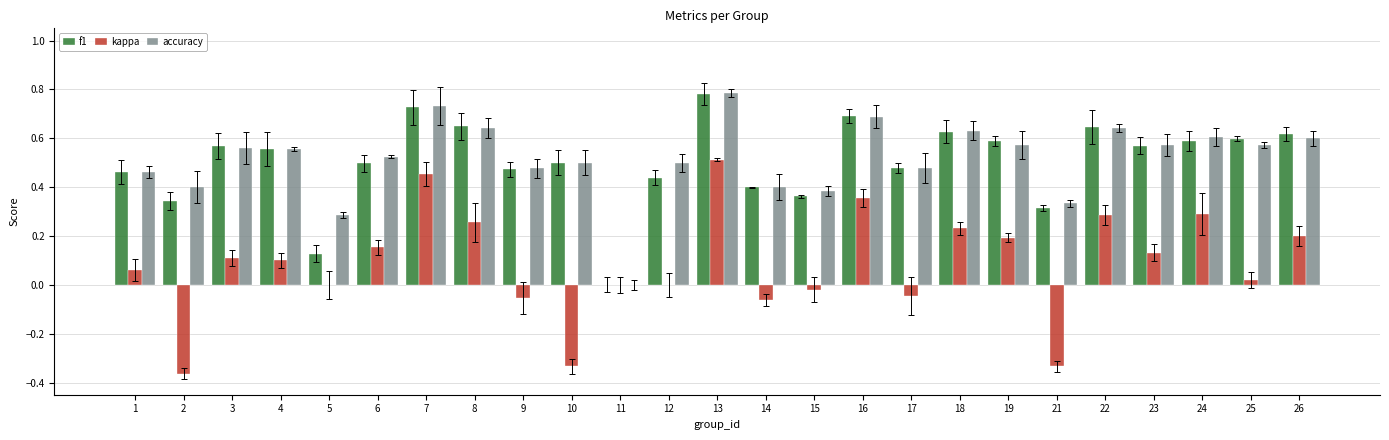

The value of accuracy at 25 is 0.2. True or false?

False